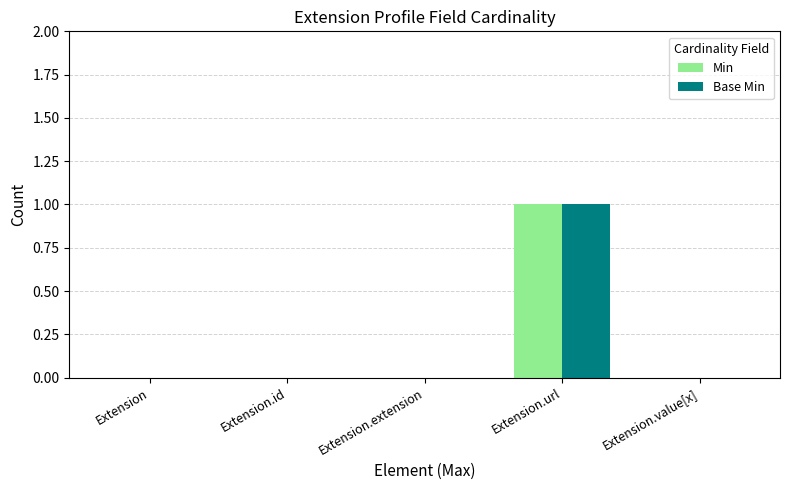

What is the sum of all Base Min values?

1